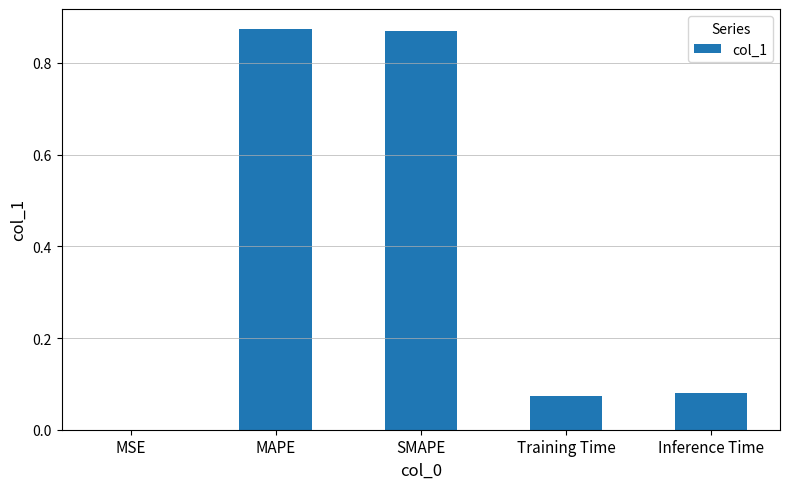

Are the bars horizontal?

No